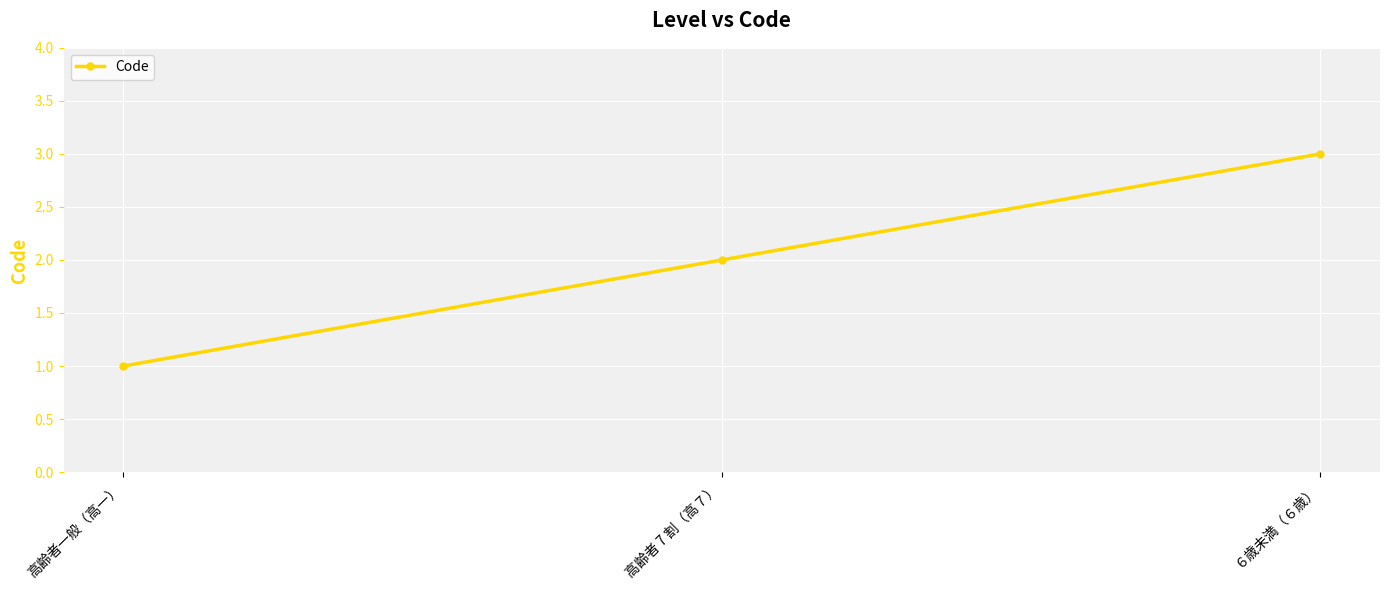

Count the number of categories in the chart.

3